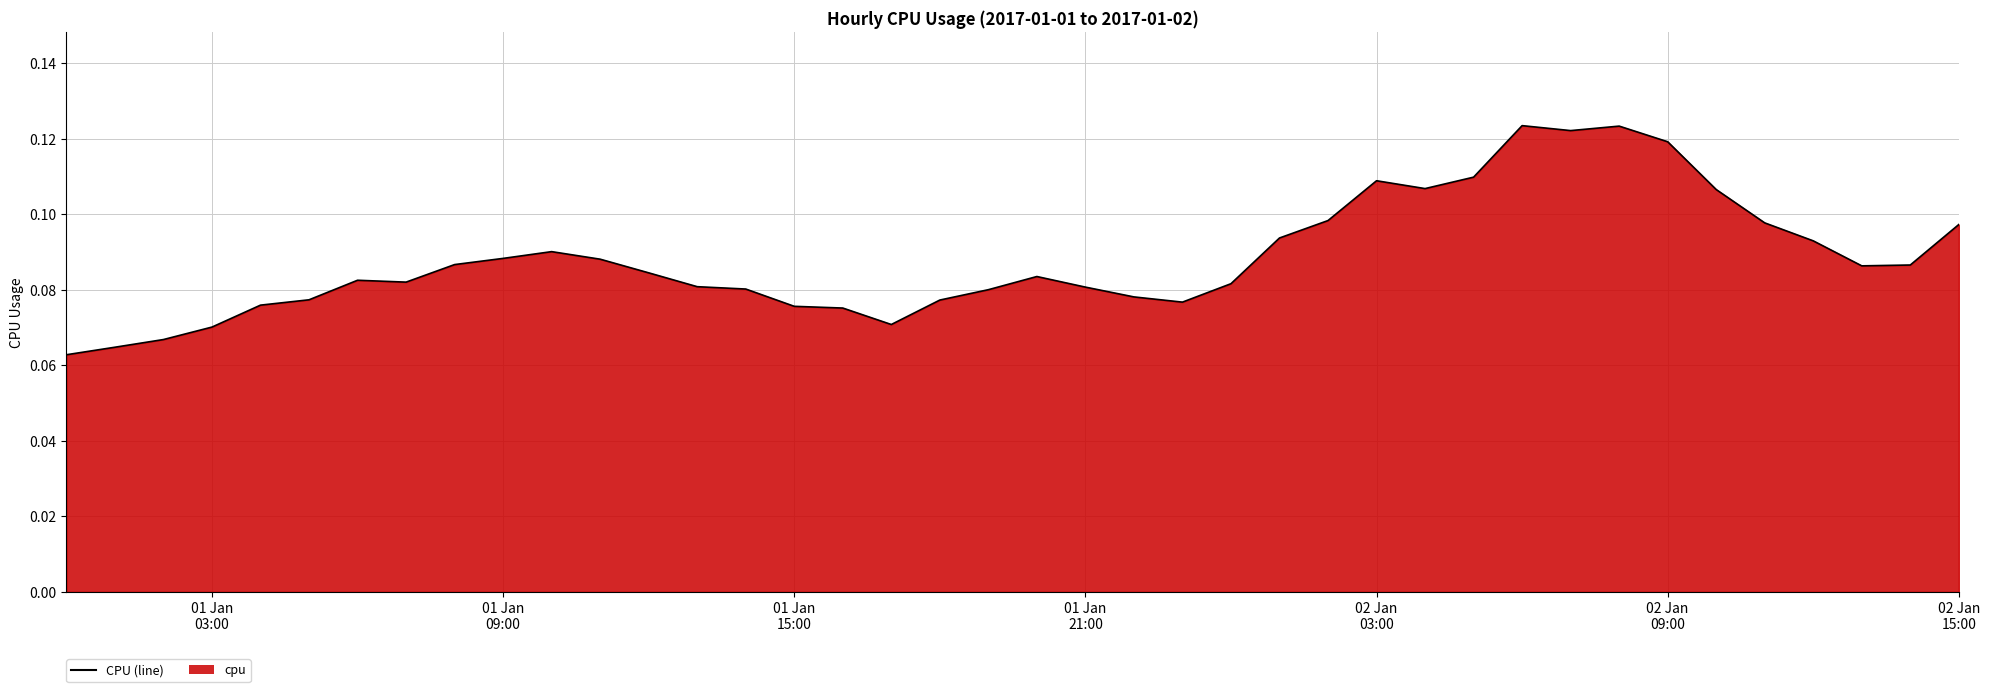

How many values are between 0 and 1?

40